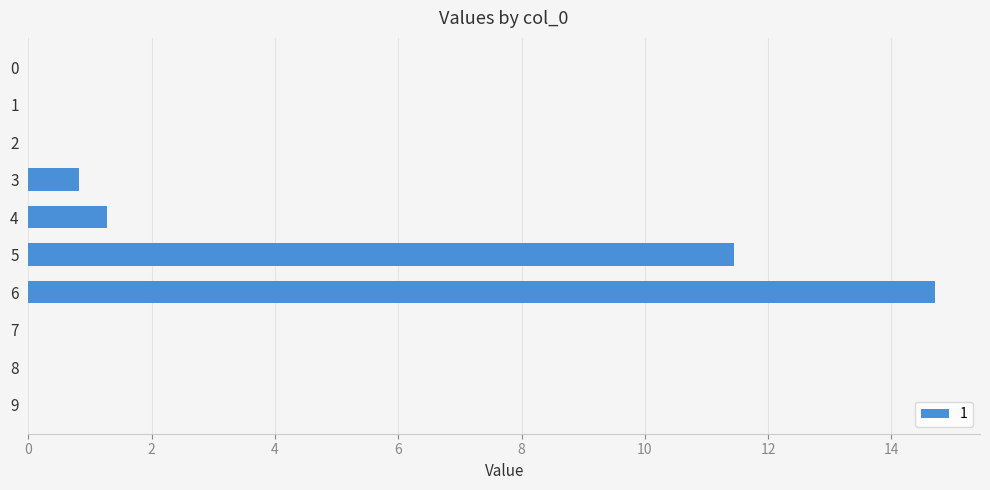

The chart shows a value of -7.0 at 1. True or false?

False